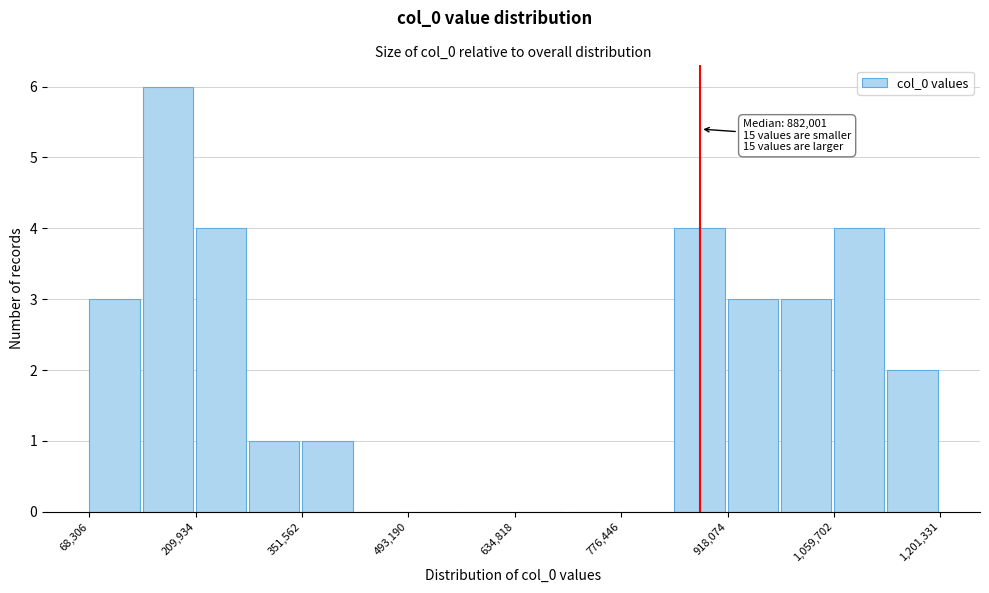

Around what value on the x-axis is the tallest bar? Give the approximate position of its centre, as read against the axis.

180000